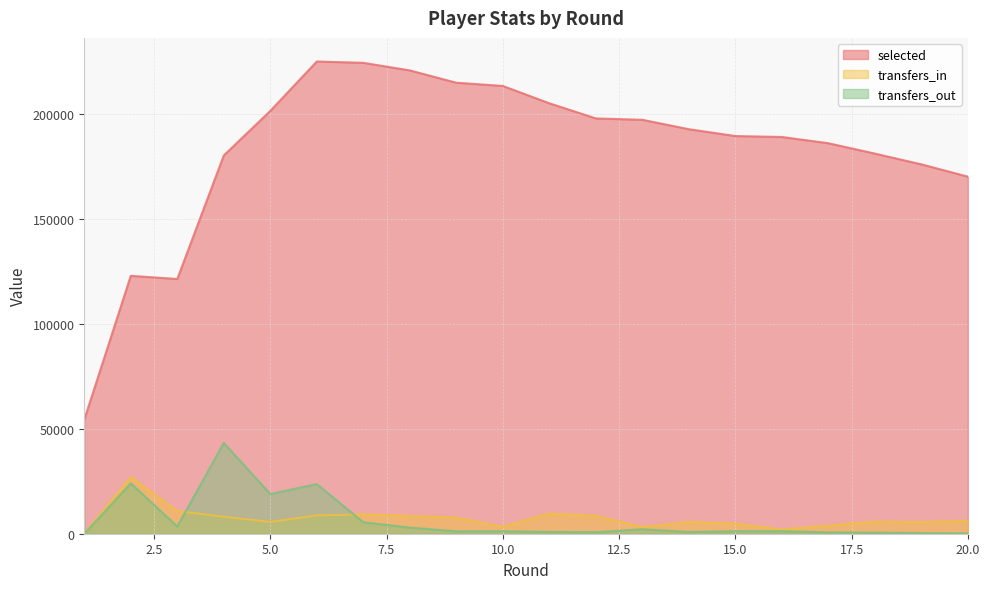

What is the approximate value of transfers_out at 19, to the nearest 10?

300